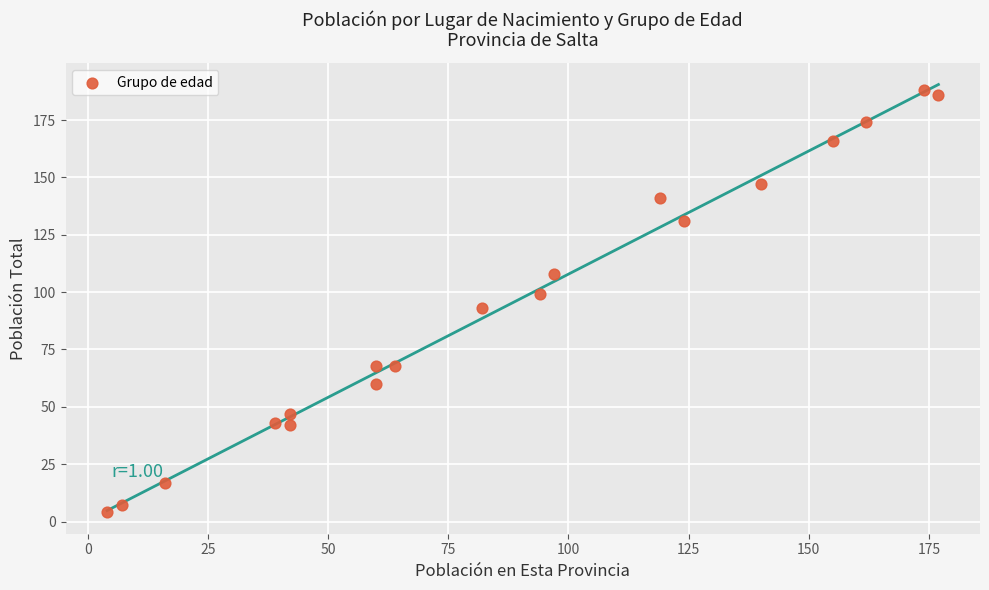

What is the range of X values (max minus min)?

173